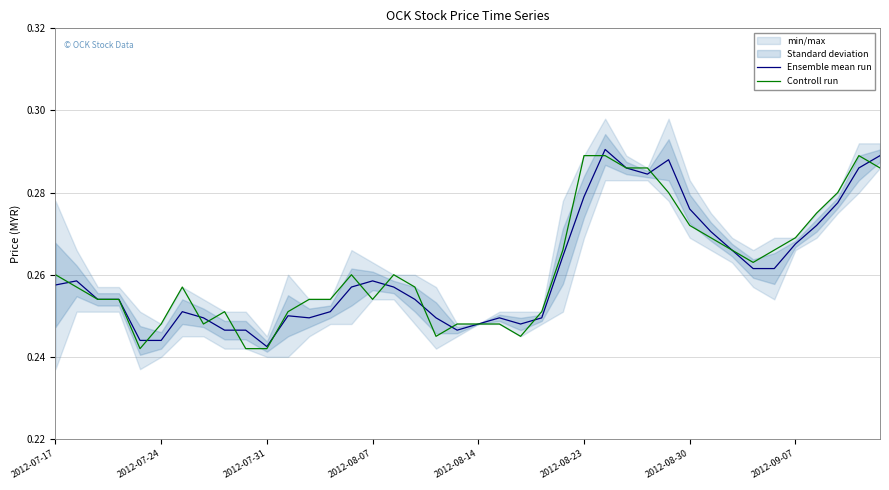

How many data points does each series have?

40